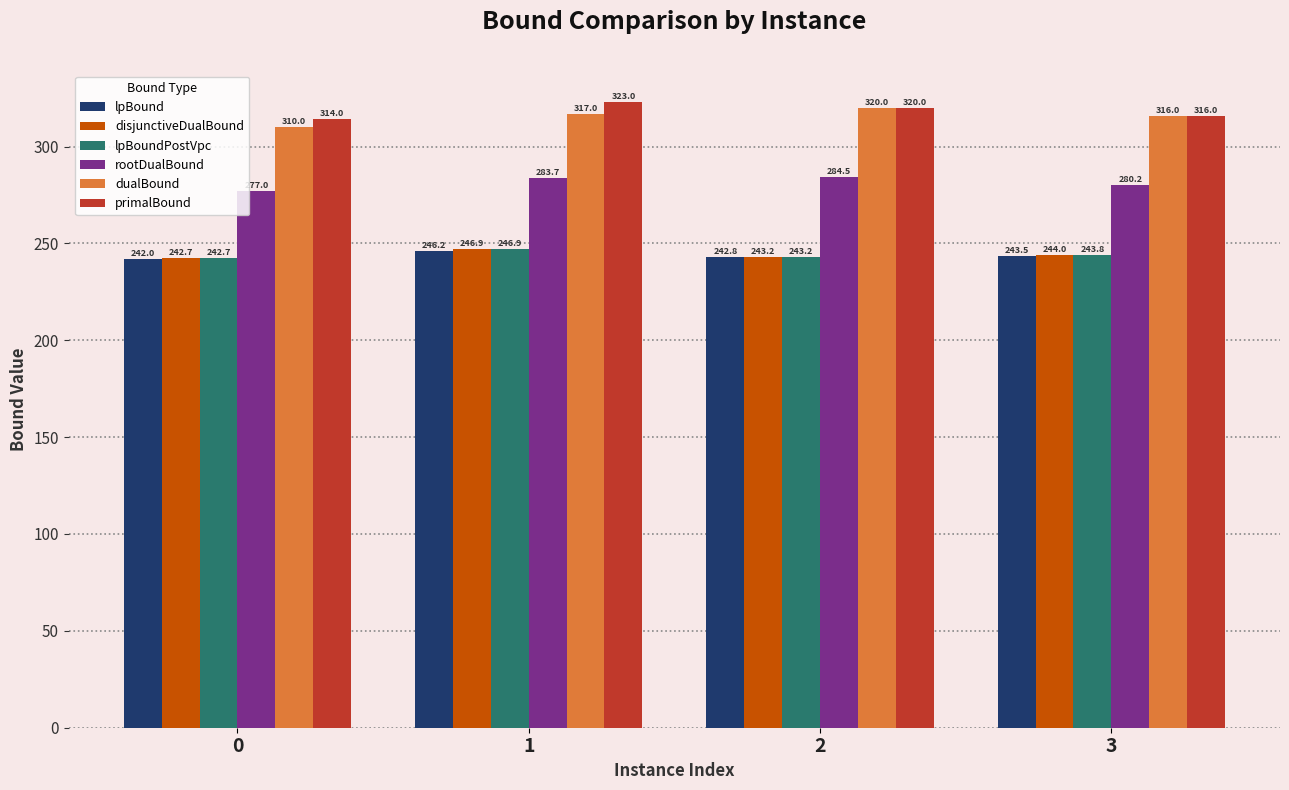

How many data points in disjunctiveDualBound are less than 244?

2